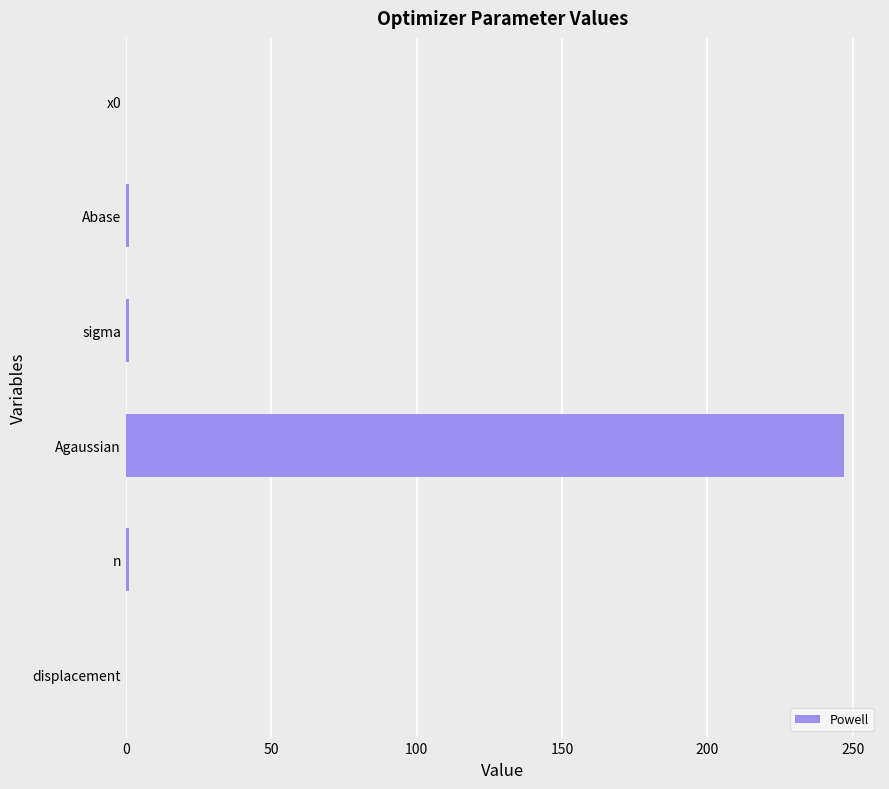

What is the sum of all values?

250.1